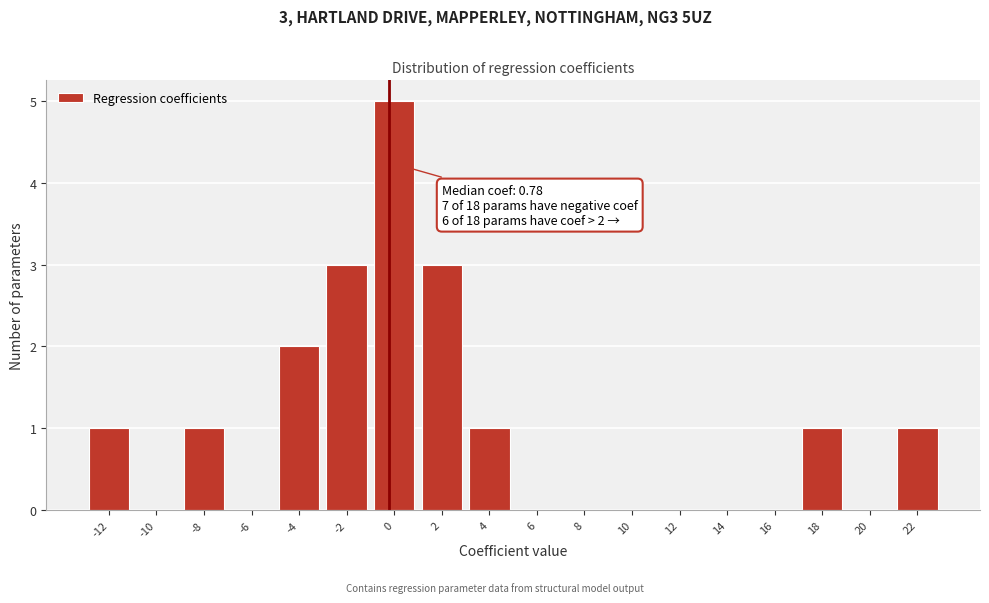

Reading right to left, transcribe all the data shown in this chart.

22=1	20=0	18=1	16=0	14=0	12=0	10=0	8=0	6=0	4=1	2=3	0=5	-2=3	-4=2	-6=0	-8=1	-10=0	-12=1